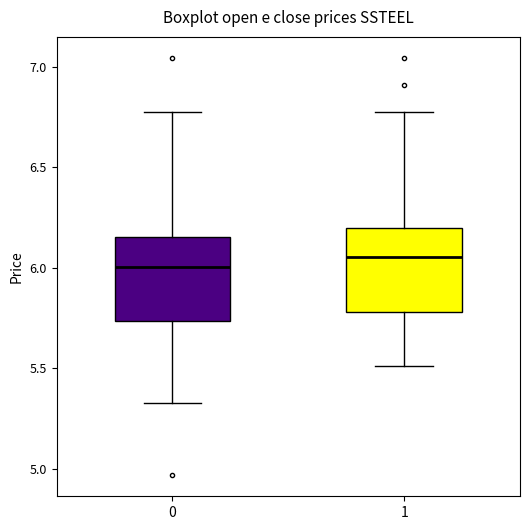

Reading left to right, transcribe this box plot: for each box, give where its median line is, the range the box spans, and where its two whiskers end, as read against the y-axis. The values are not printed on the chart, so give them approximately, as read against the axis.

0: median 6.00, box 5.75 to 6.15, whiskers 5.35 to 6.75
1: median 6.05, box 5.80 to 6.20, whiskers 5.50 to 6.75